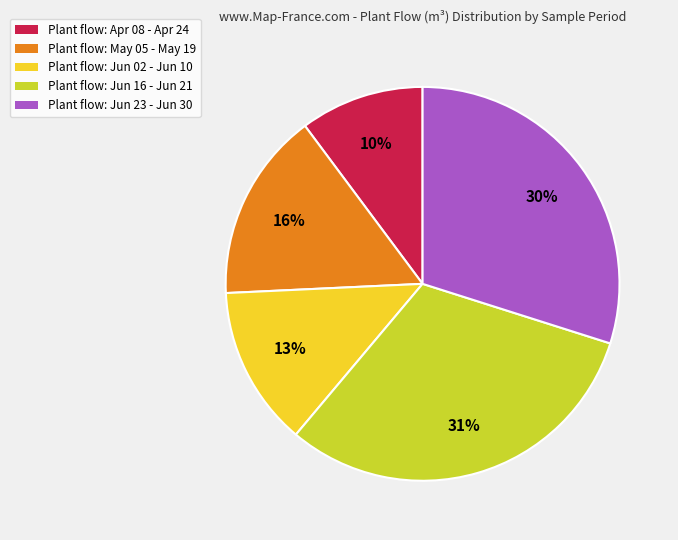

Which has a higher value, Plant flow: Apr 08 - Apr 24 or Plant flow: Jun 16 - Jun 21?

Plant flow: Jun 16 - Jun 21